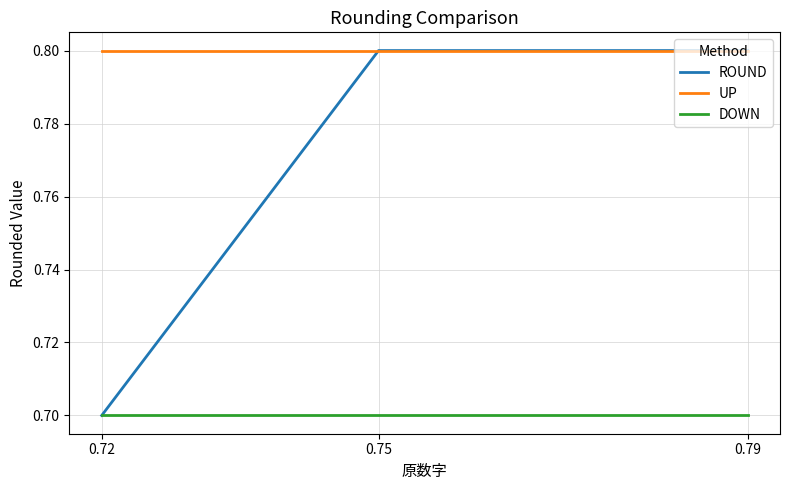

The value of UP at 0.75 is 0.5. True or false?

False